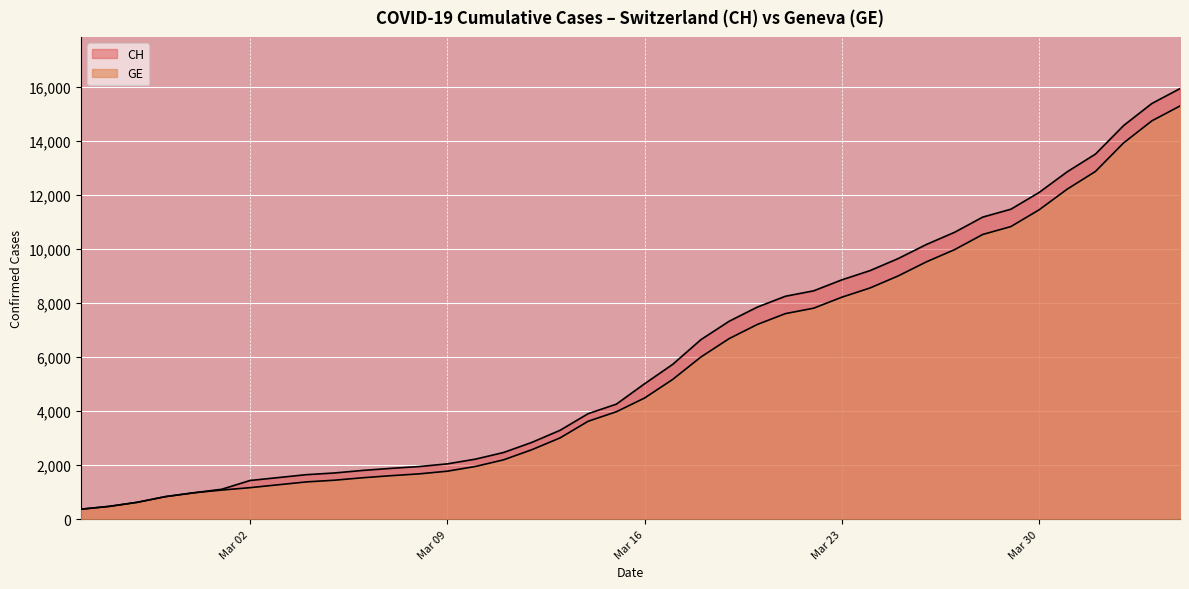

At 2020-04-05, list the series in order from smallest to largest.

GE, CH